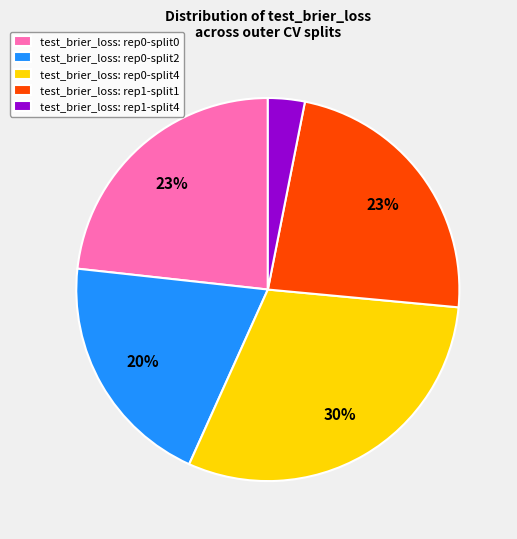

Between test_brier_loss: rep1-split4 and test_brier_loss: rep0-split4, which is larger?

test_brier_loss: rep0-split4